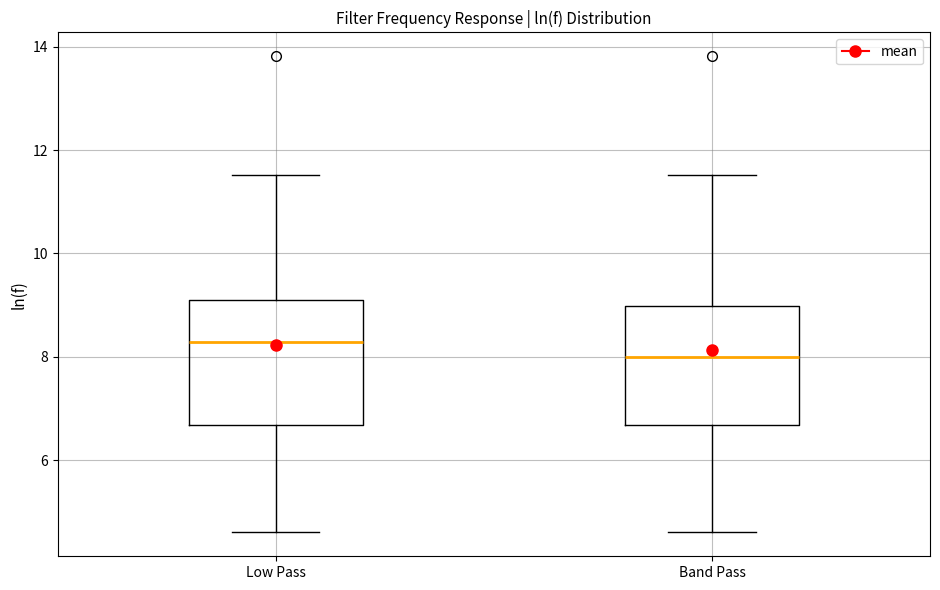

Where is the lower edge of the box for Low Pass on the y-axis? The values are not printed on the chart, so give them approximately, as read against the axis.

6.6